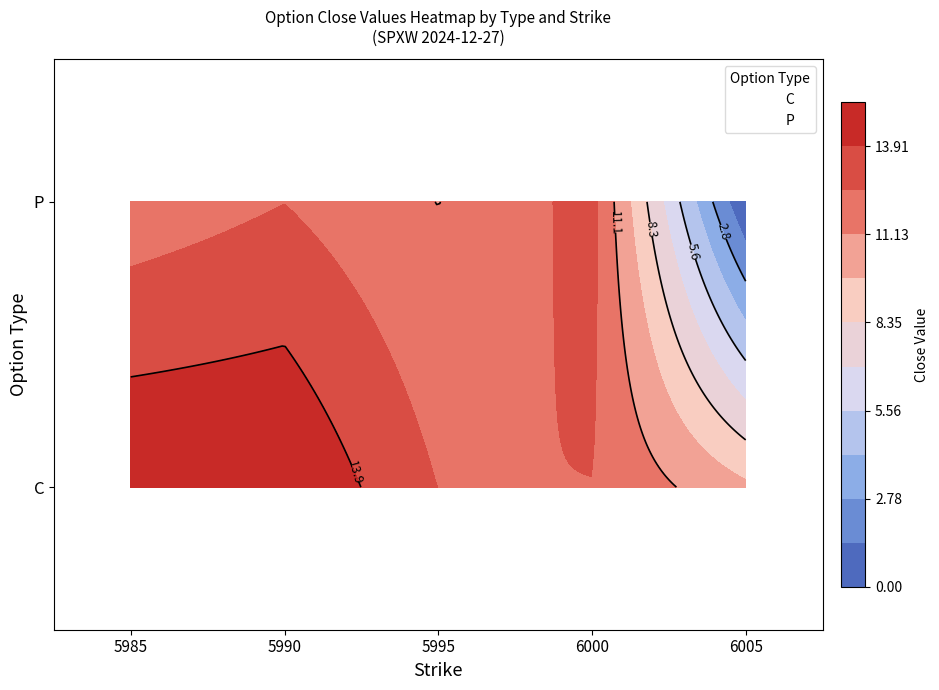

At which label does P reach its peak?

6000